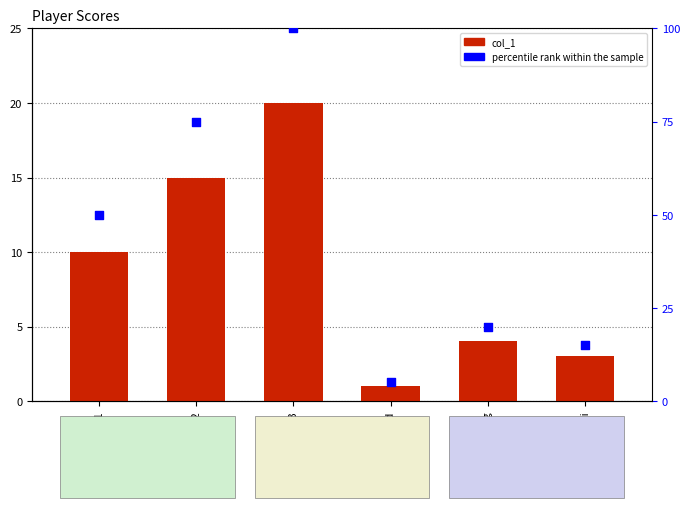

Which series contains the lowest Y value?

col_1